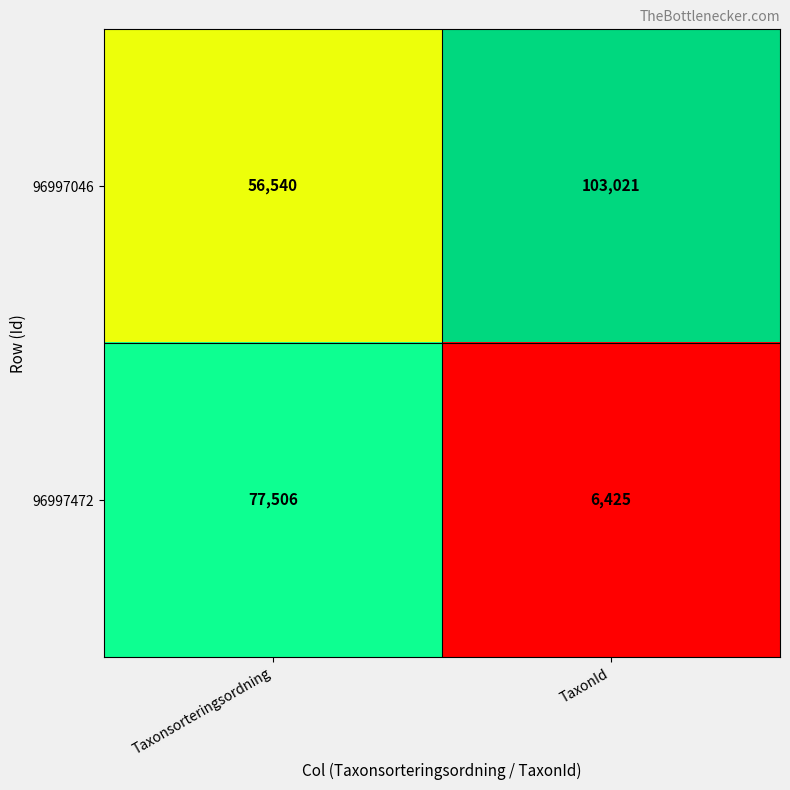

Is the value of 96997472 at TaxonId greater than the value of 96997046 at TaxonId?

No